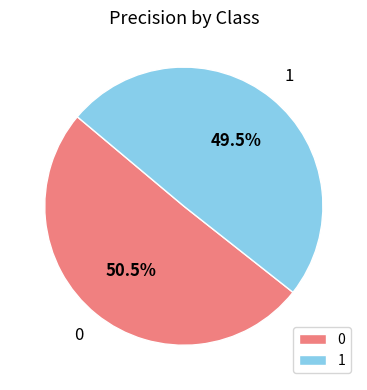

Rank the categories by value from lowest to highest.

1, 0